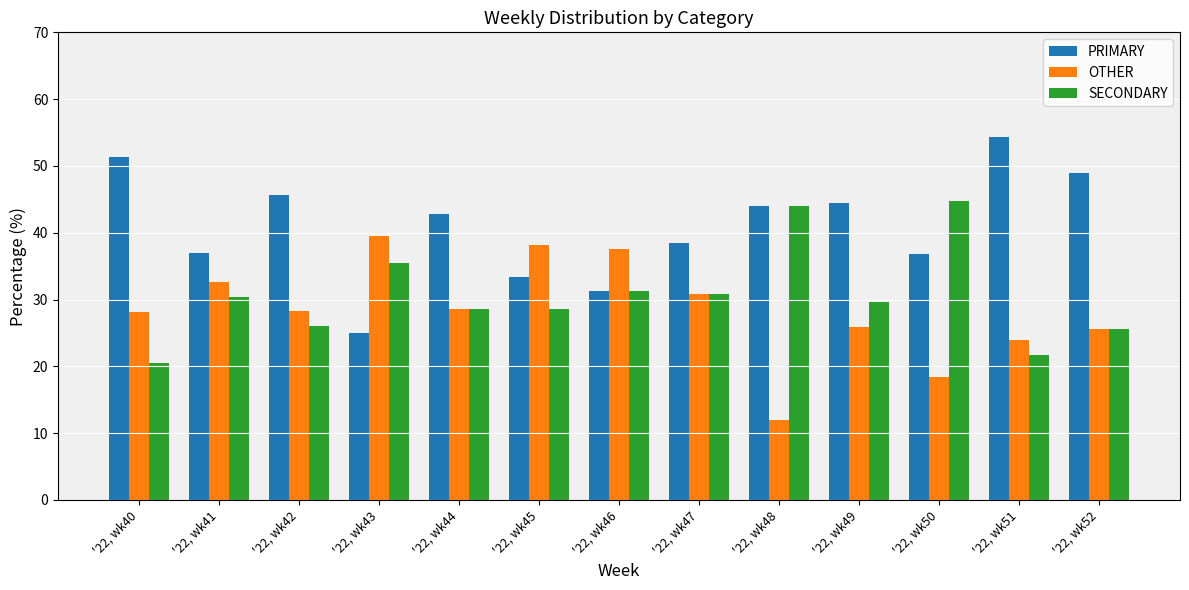

Which series has the largest range (max minus min)?

PRIMARY